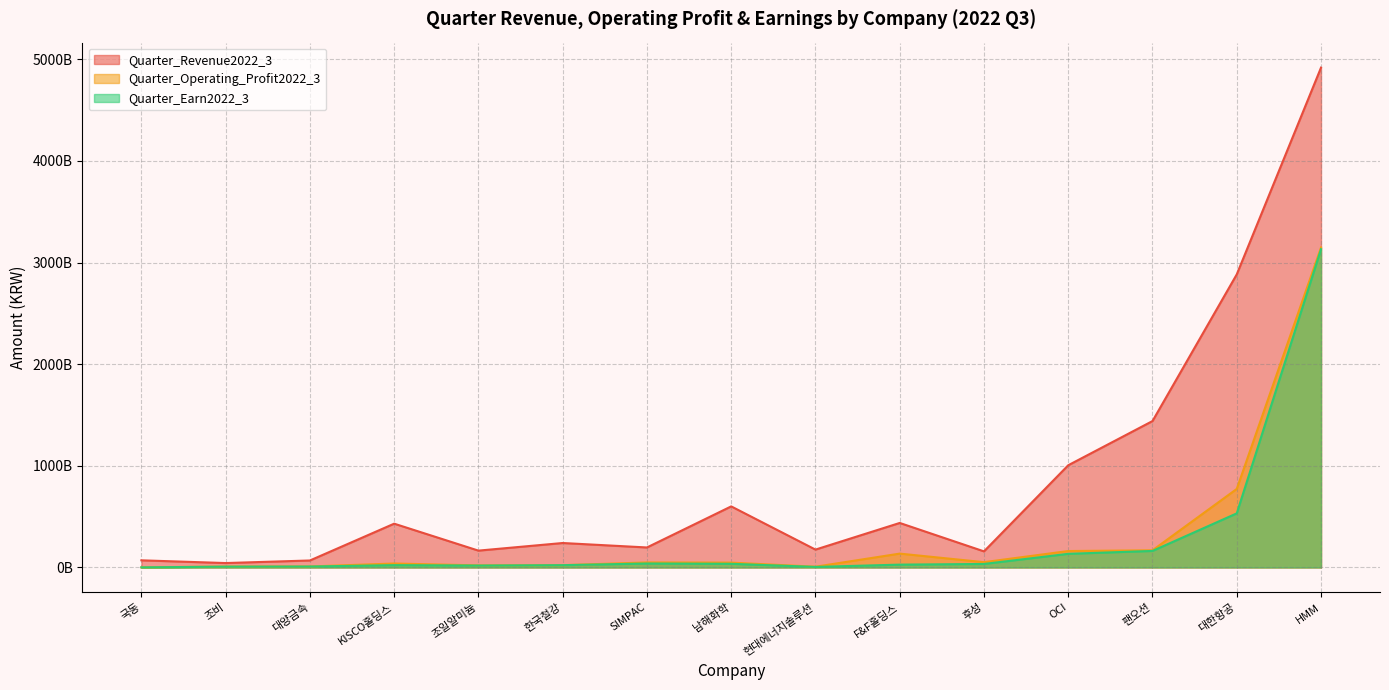

What is the minimum value for Quarter_Revenue2022_3?

43685817343